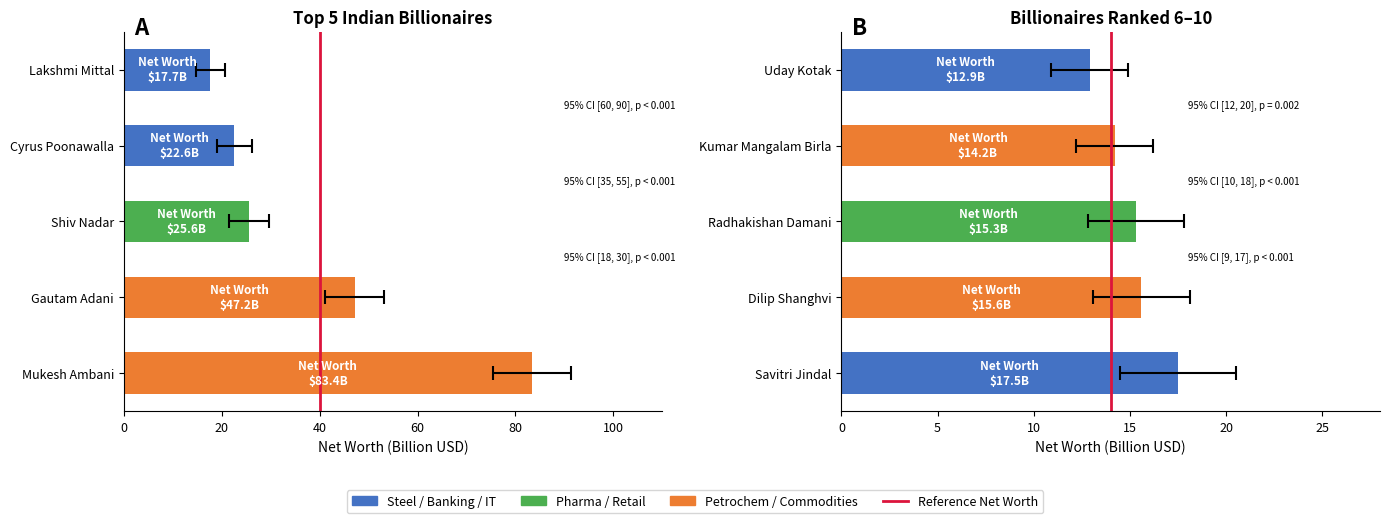

What is the label of the 2nd bar from the right?

Kumar Mangalam Birla